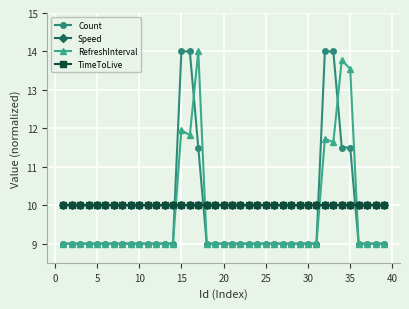

Is this an area chart (filled region under the line)?

No